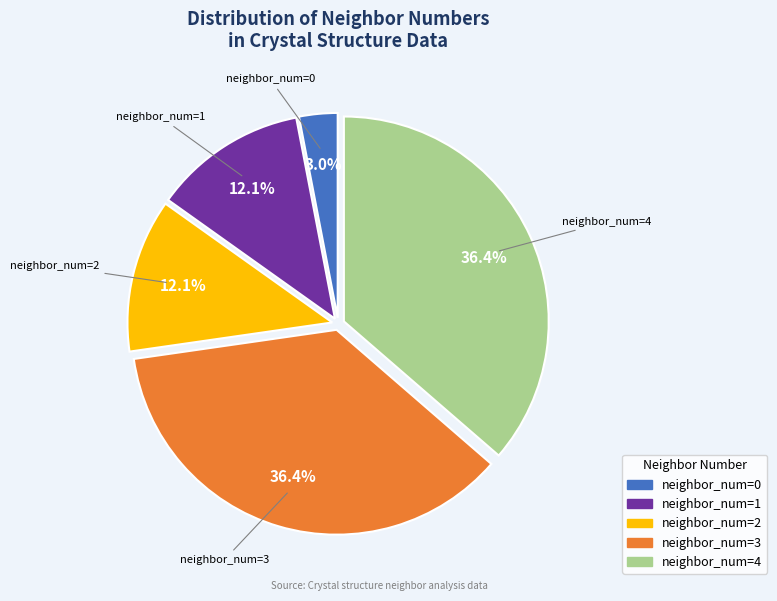

Is the sum of neighbor_num=1 and neighbor_num=4 greater than half?

No